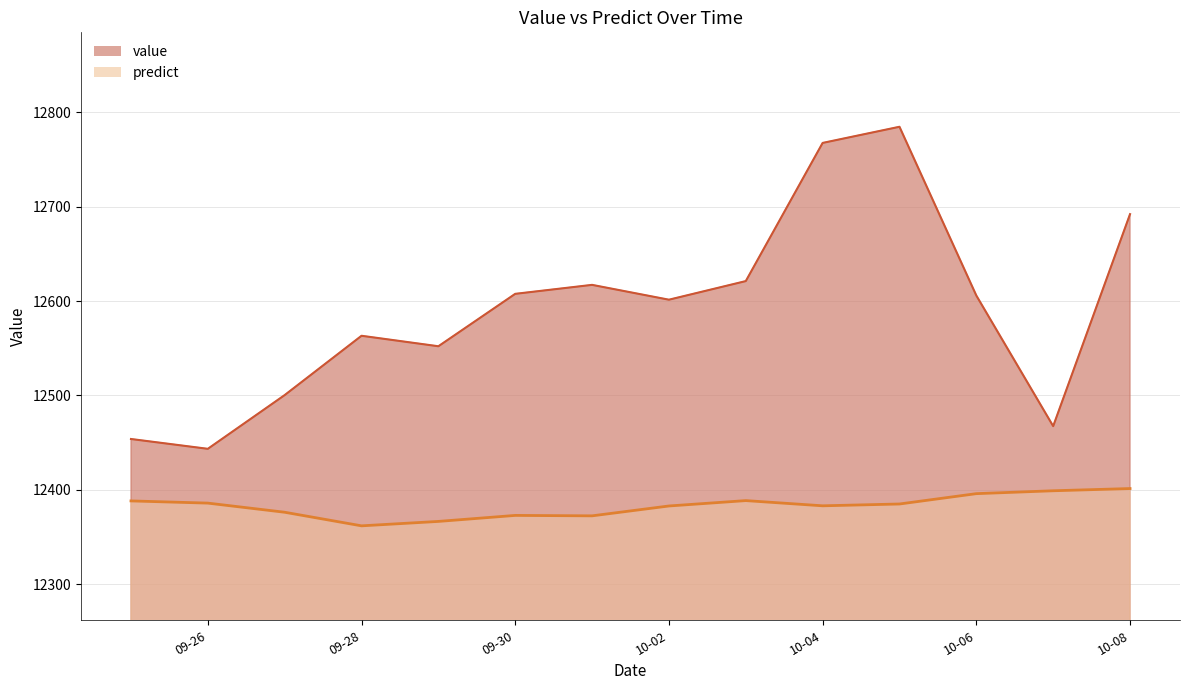

What is the spread (max minus min) of values at 10-08?

290.6